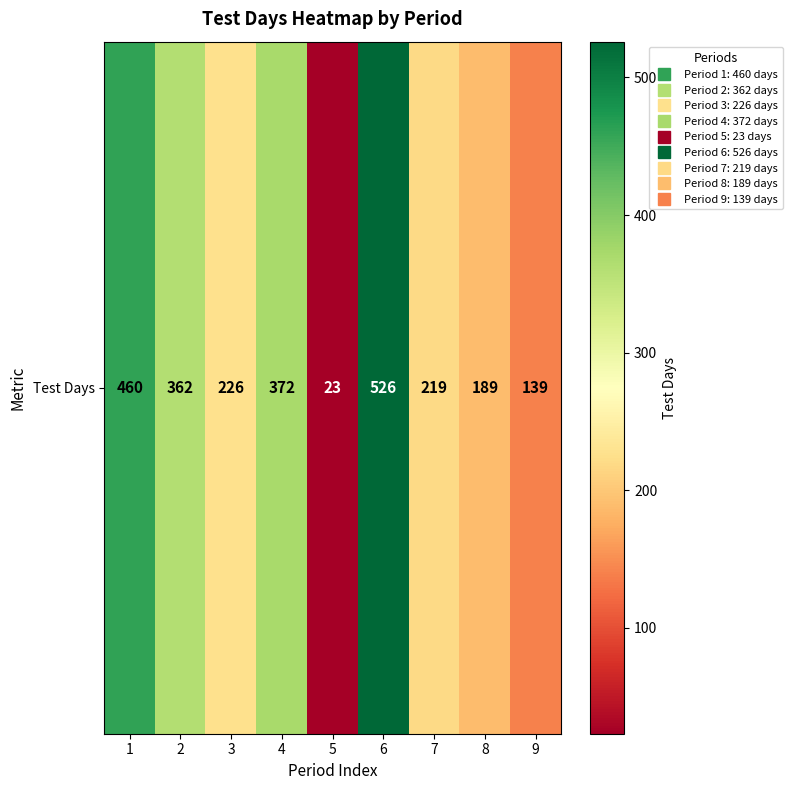

Reading left to right, what are all the values shown in this chart?

1=460	2=362	3=226	4=372	5=23	6=526	7=219	8=189	9=139